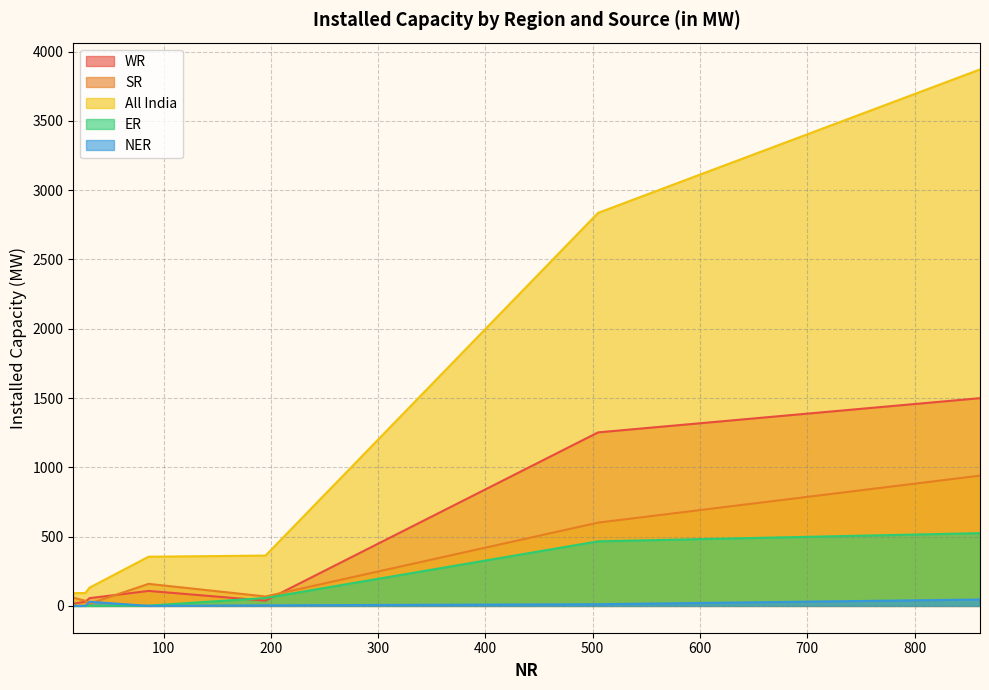

Which category has the highest value across all series?

861